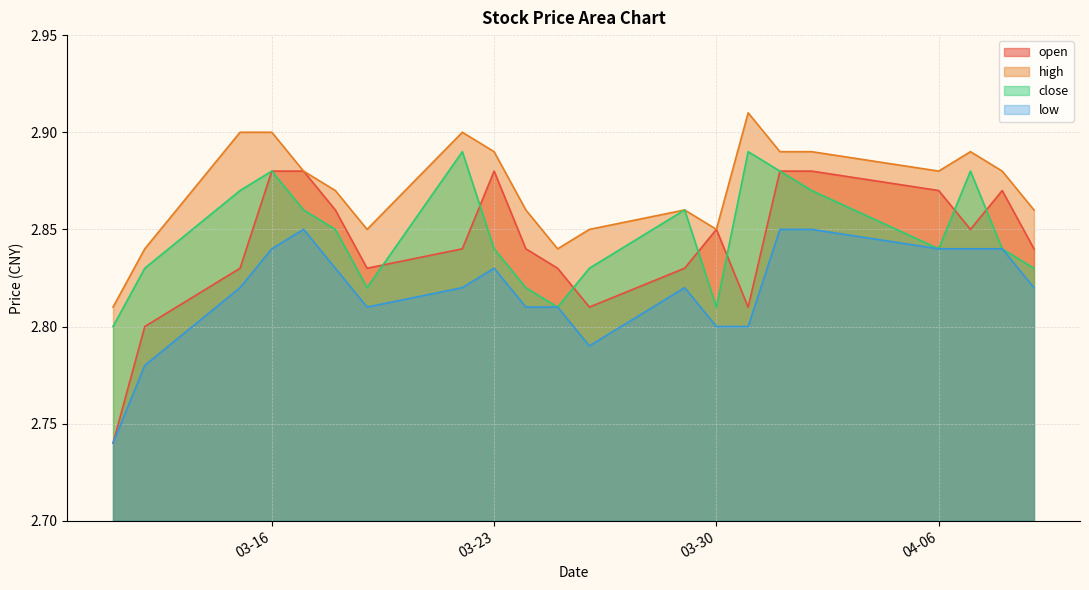

What is the smallest value displayed?

2.7